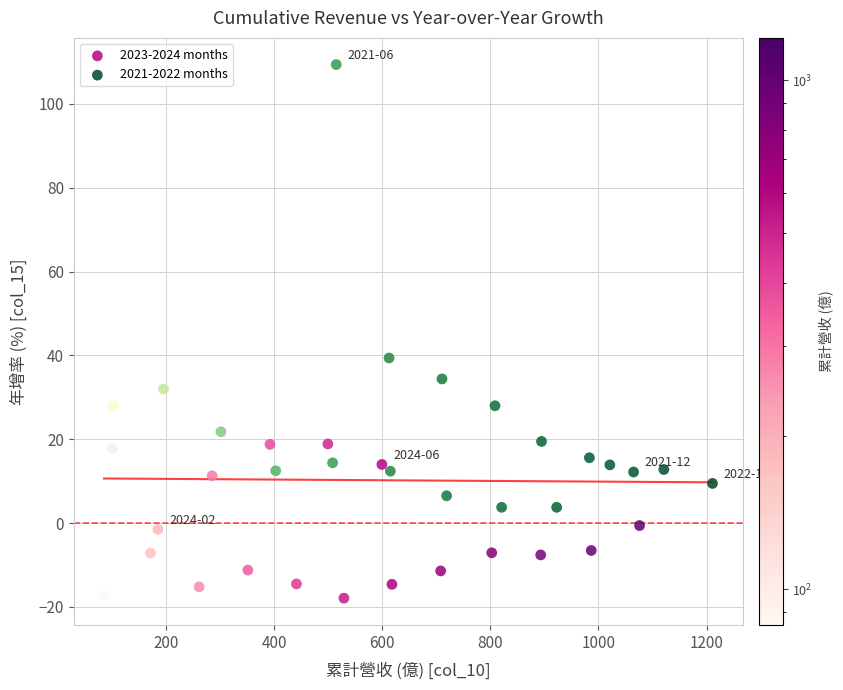

Which series reaches the maximum Y coordinate?

2021-2022 months